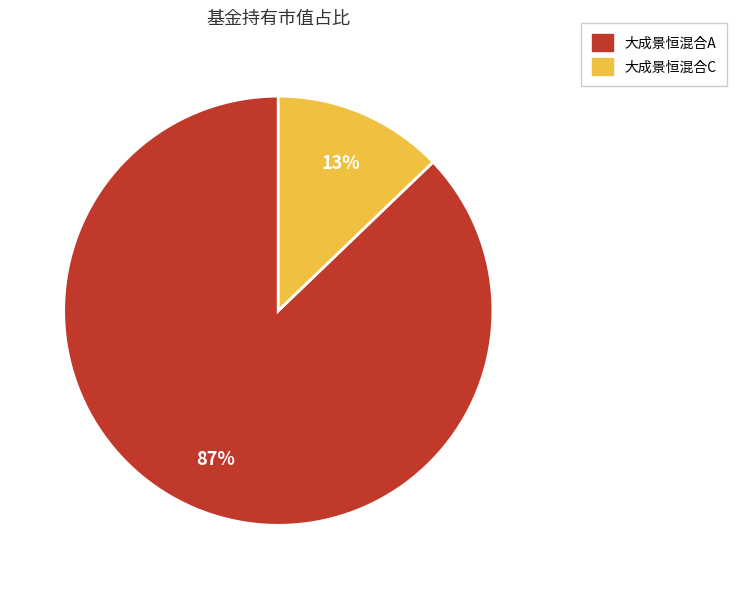

Rank the categories by value from lowest to highest.

大成景恒混合C, 大成景恒混合A